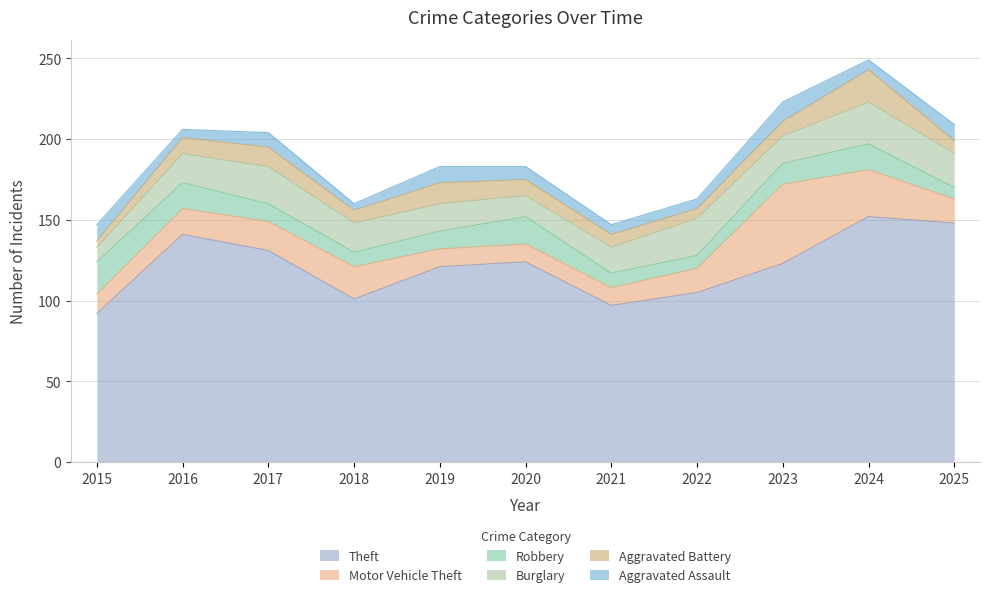

Reading left to right, what are all the values shown in this chart?

Theft: 2015=92	2016=141	2017=131	2018=101	2019=121	2020=124	2021=97	2022=105	2023=123	2024=152	2025=148
Motor Vehicle Theft: 2015=12	2016=16	2017=18	2018=20	2019=11	2020=11	2021=11	2022=15	2023=49	2024=29	2025=15
Robbery: 2015=20	2016=16	2017=11	2018=9	2019=11	2020=17	2021=9	2022=8	2023=13	2024=16	2025=7
Burglary: 2015=9	2016=18	2017=23	2018=18	2019=17	2020=13	2021=16	2022=23	2023=17	2024=26	2025=21
Aggravated Battery: 2015=4	2016=10	2017=12	2018=8	2019=13	2020=10	2021=8	2022=6	2023=9	2024=20	2025=8
Aggravated Assault: 2015=10	2016=5	2017=9	2018=4	2019=10	2020=8	2021=6	2022=6	2023=12	2024=6	2025=10